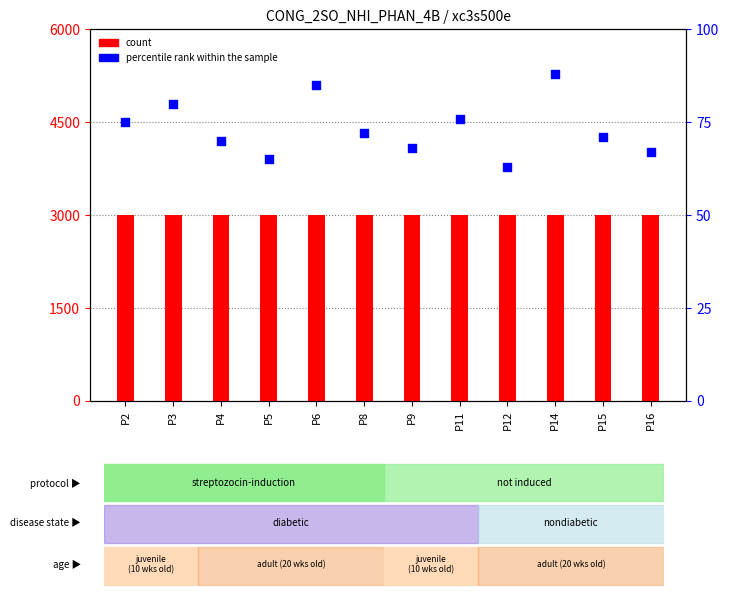

Is the value of percentile rank within the sample at P6 greater than the value of count at P9?

No